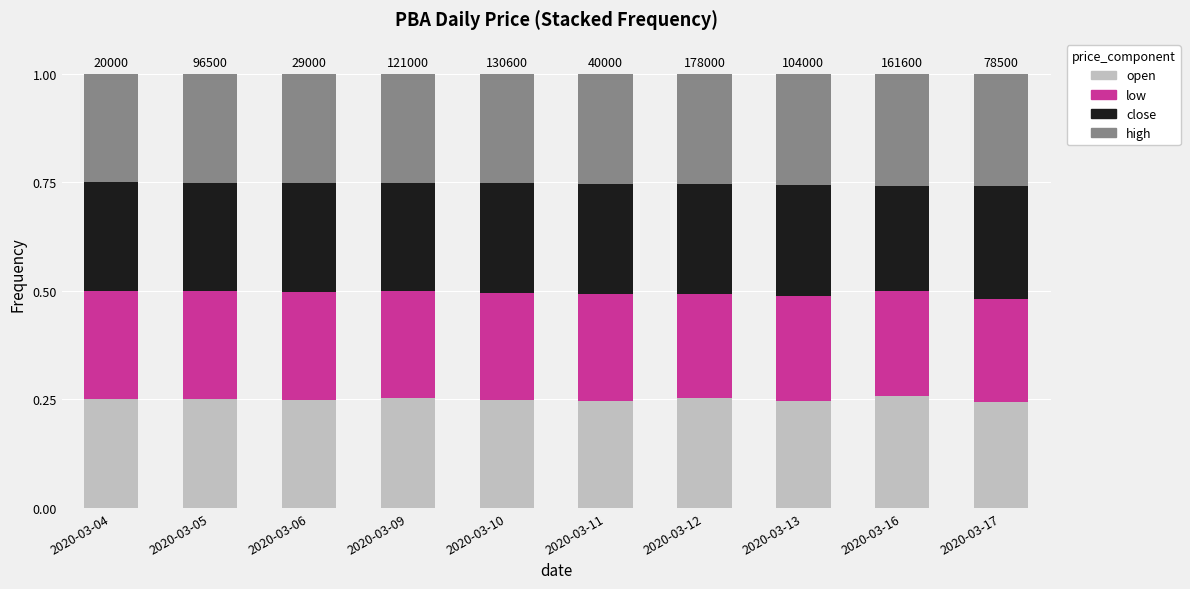

Count the open values in the range 0 to 1.

10